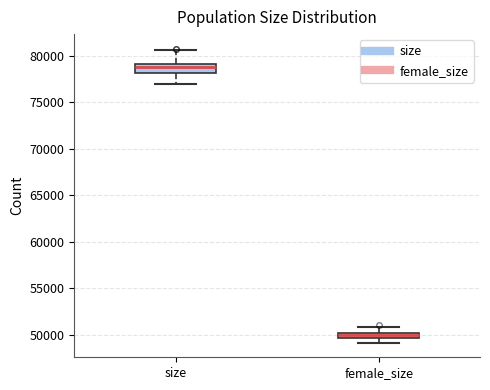

Where does the upper whisker of the box for female_size end on the y-axis? The values are not printed on the chart, so give them approximately, as read against the axis.

51000